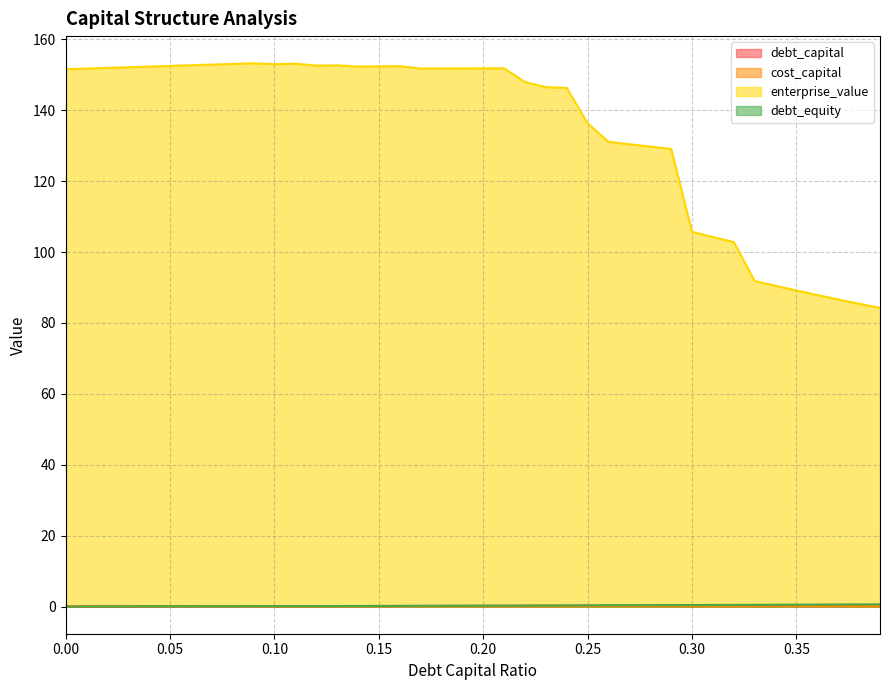

What is the sum of all enterprise_value values?

5378.2